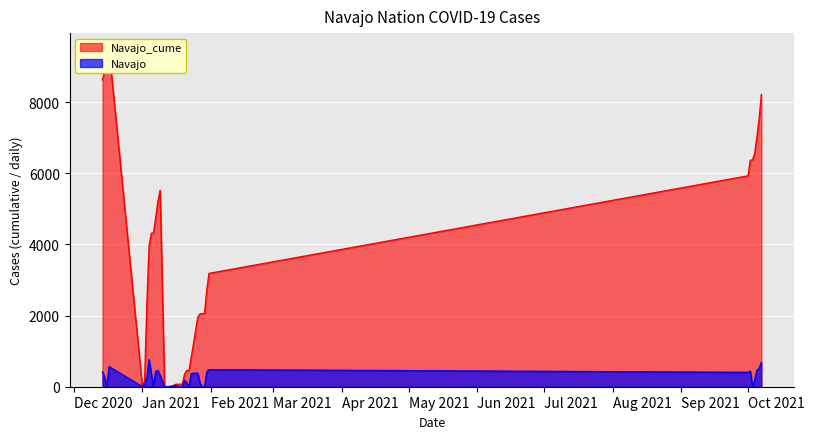

What is the value of the Navajo_cume point at the 37th from the left?

8629